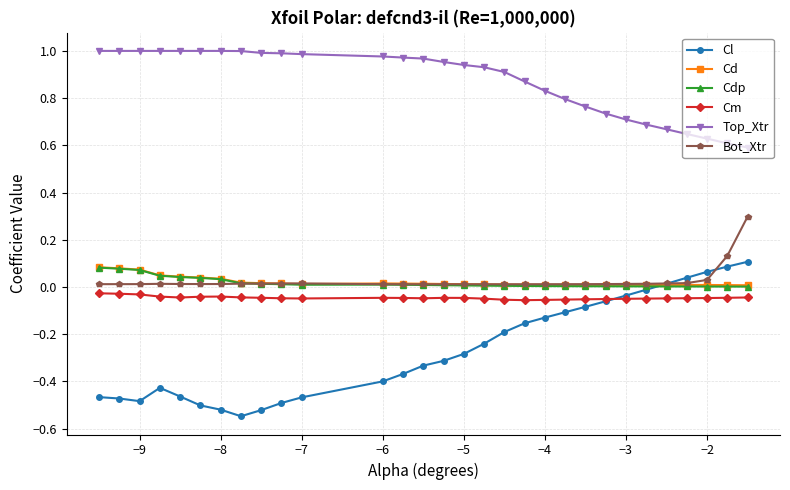

True or false: Cd has more than 0 interior local peaks.

True